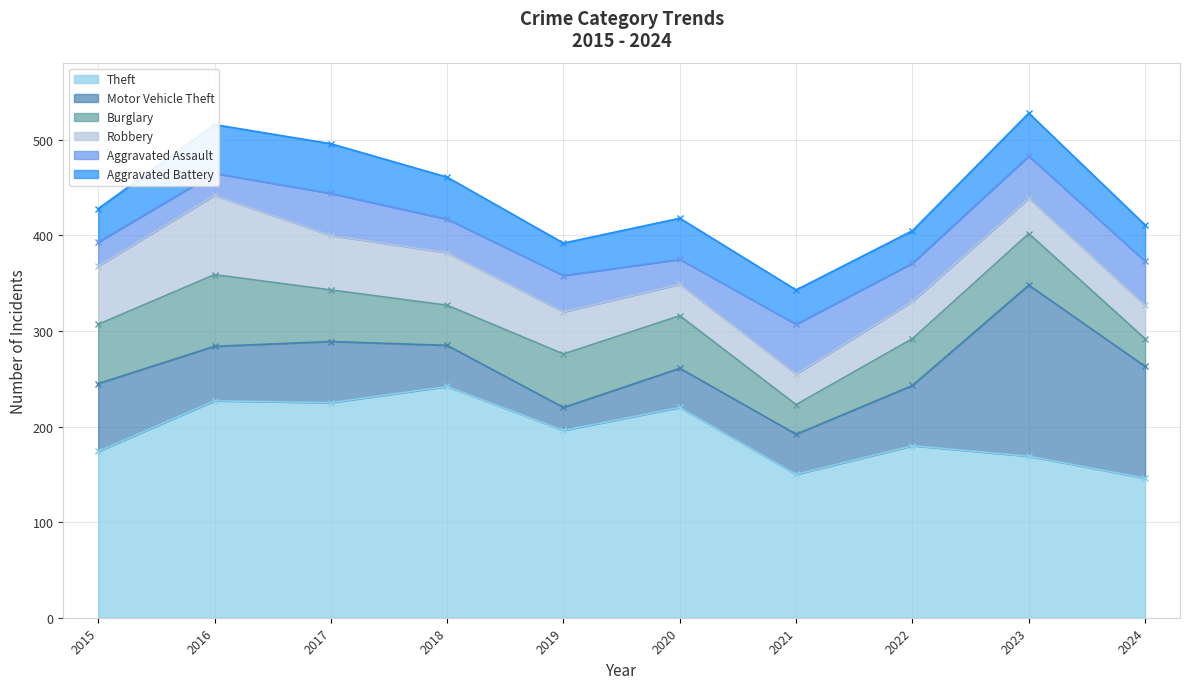

What is the average value of the Aggravated Battery series?

41